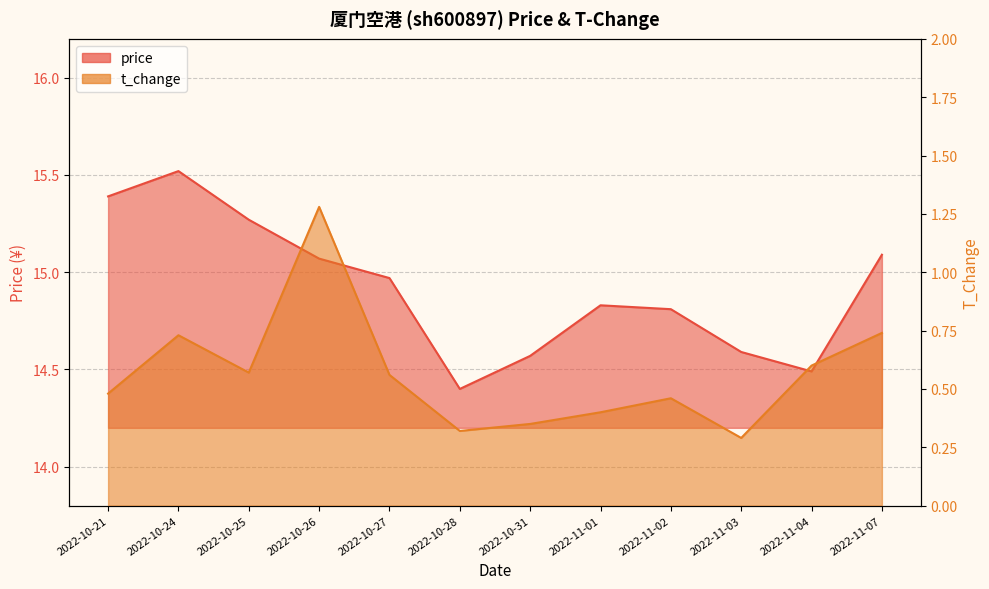

Reading left to right, list all the values displayed in this chart.

price: 15.4	15.5	15.3	15.1	15.0	14.4	14.6	14.8	14.8	14.6	14.5	15.1
t_change: 0.5	0.7	0.6	1.3	0.6	0.3	0.3	0.4	0.5	0.3	0.6	0.7